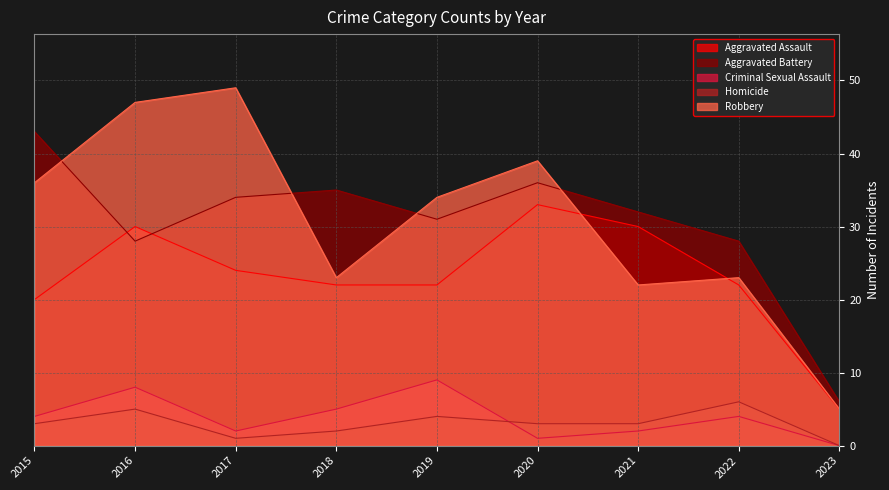

Is the value of Aggravated Assault at 2018 greater than the value of Robbery at 2017?

No